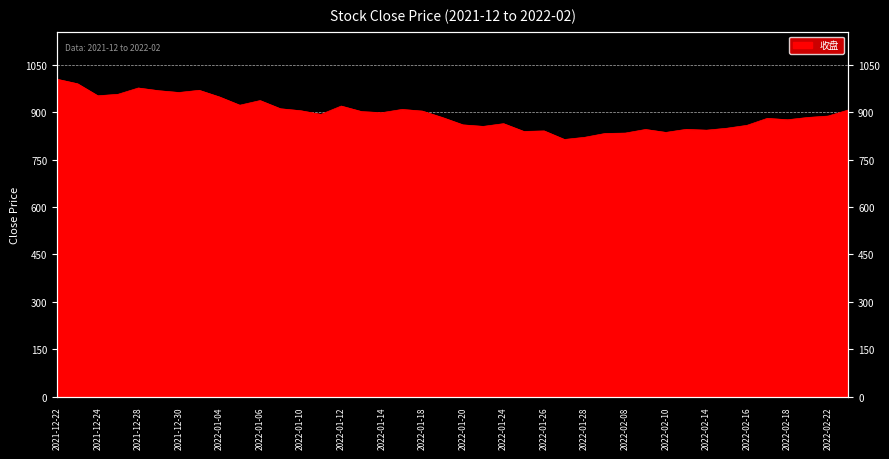

What is the value of the 38th point from the left?

883.5